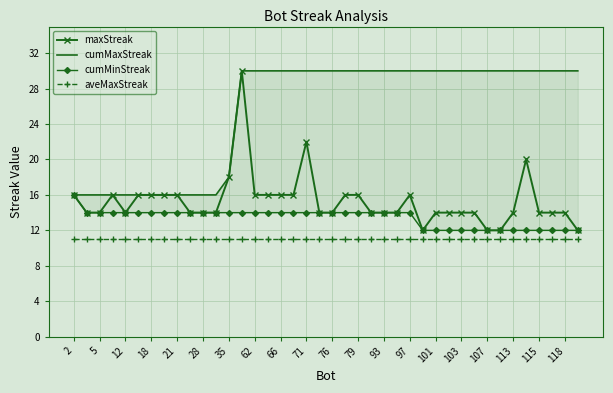

How many cumMinStreak values are between 12 and 14?

39